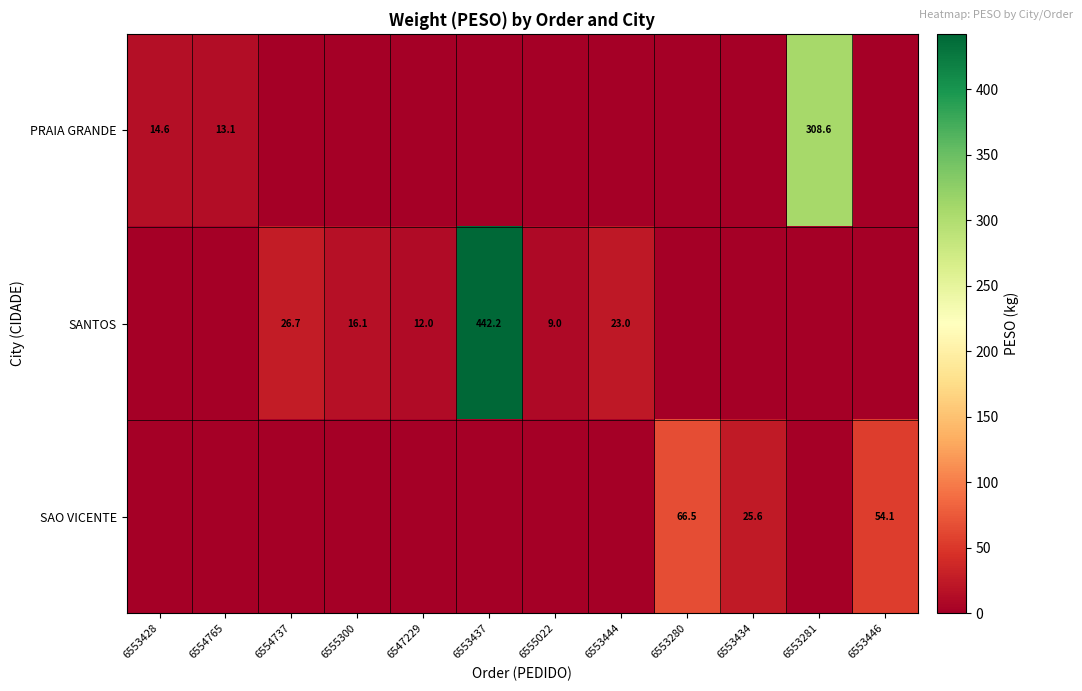

Is the value of SAO VICENTE at 6553446 greater than the value of SANTOS at 6547229?

Yes